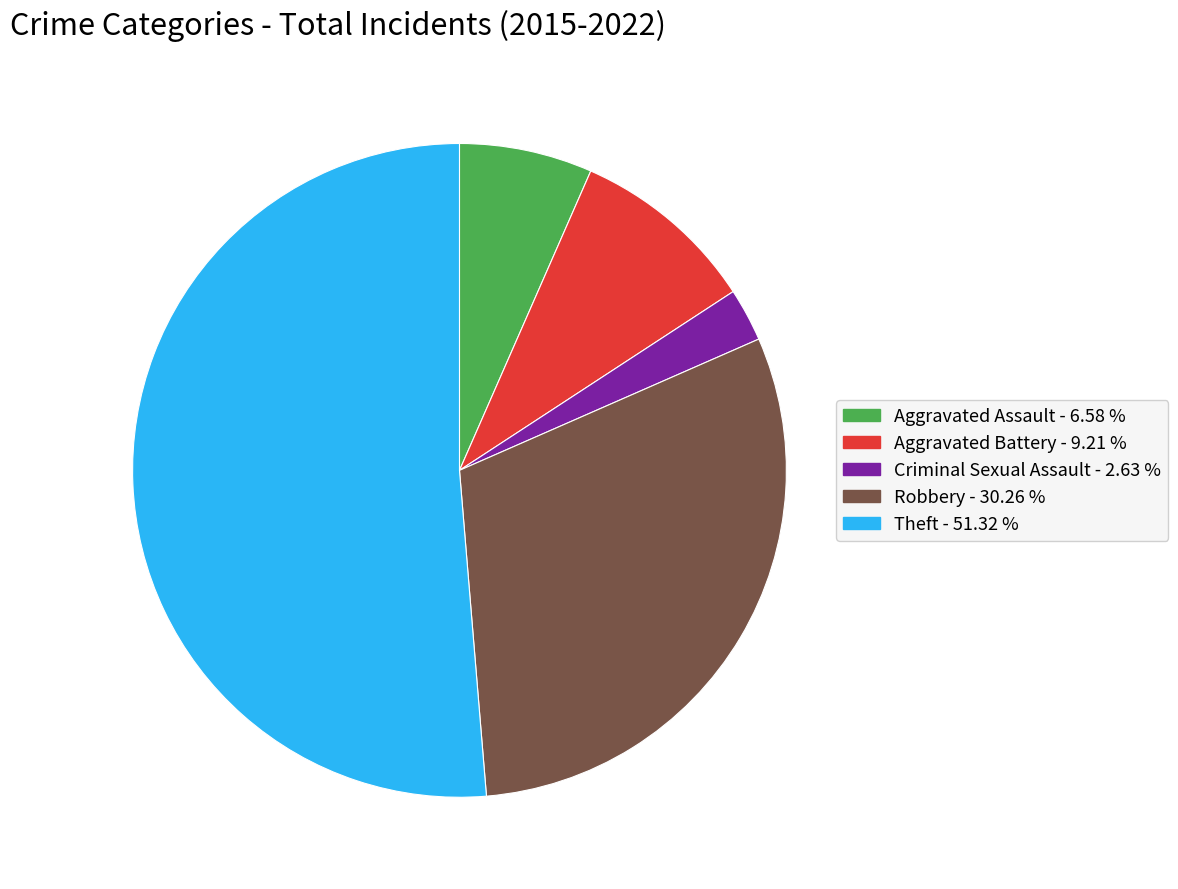

How many segments does this pie chart have?

5